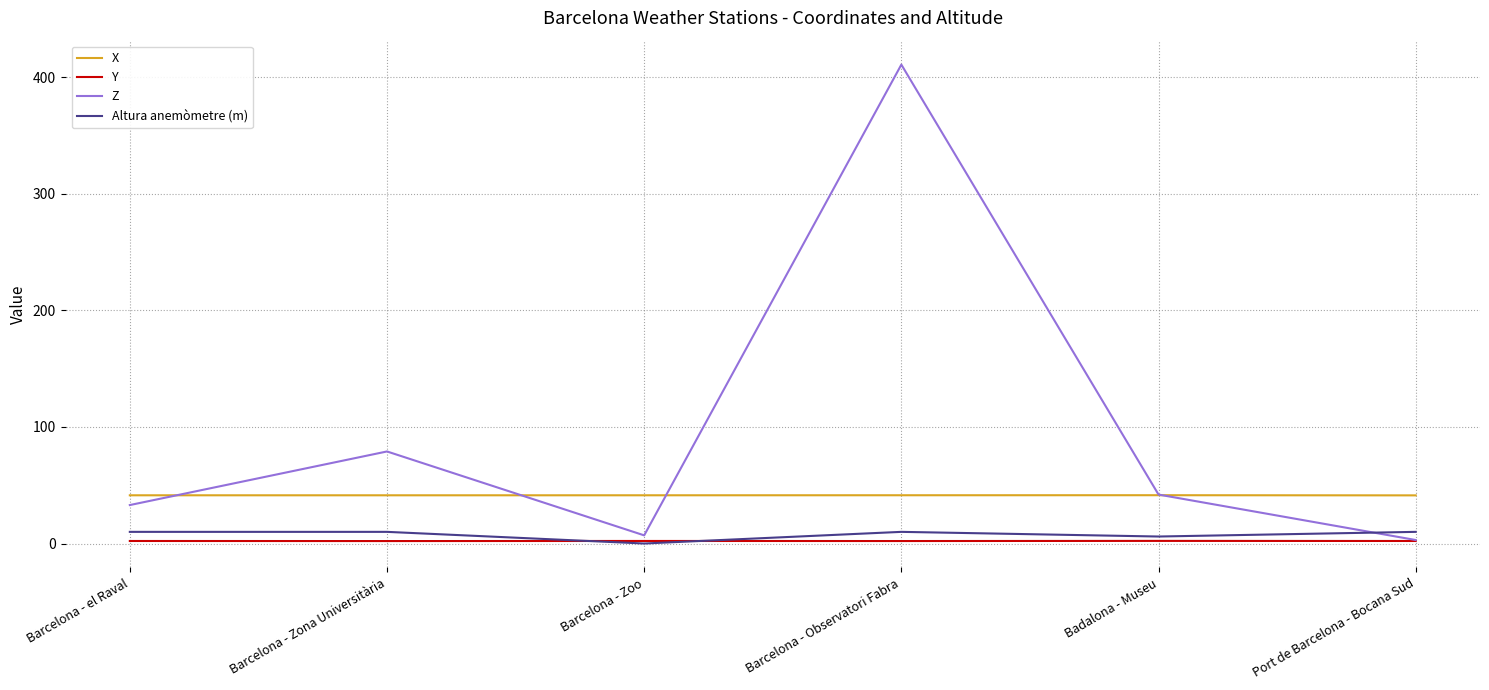

At which category is the sum across all series the highest?

Barcelona - Observatori Fabra